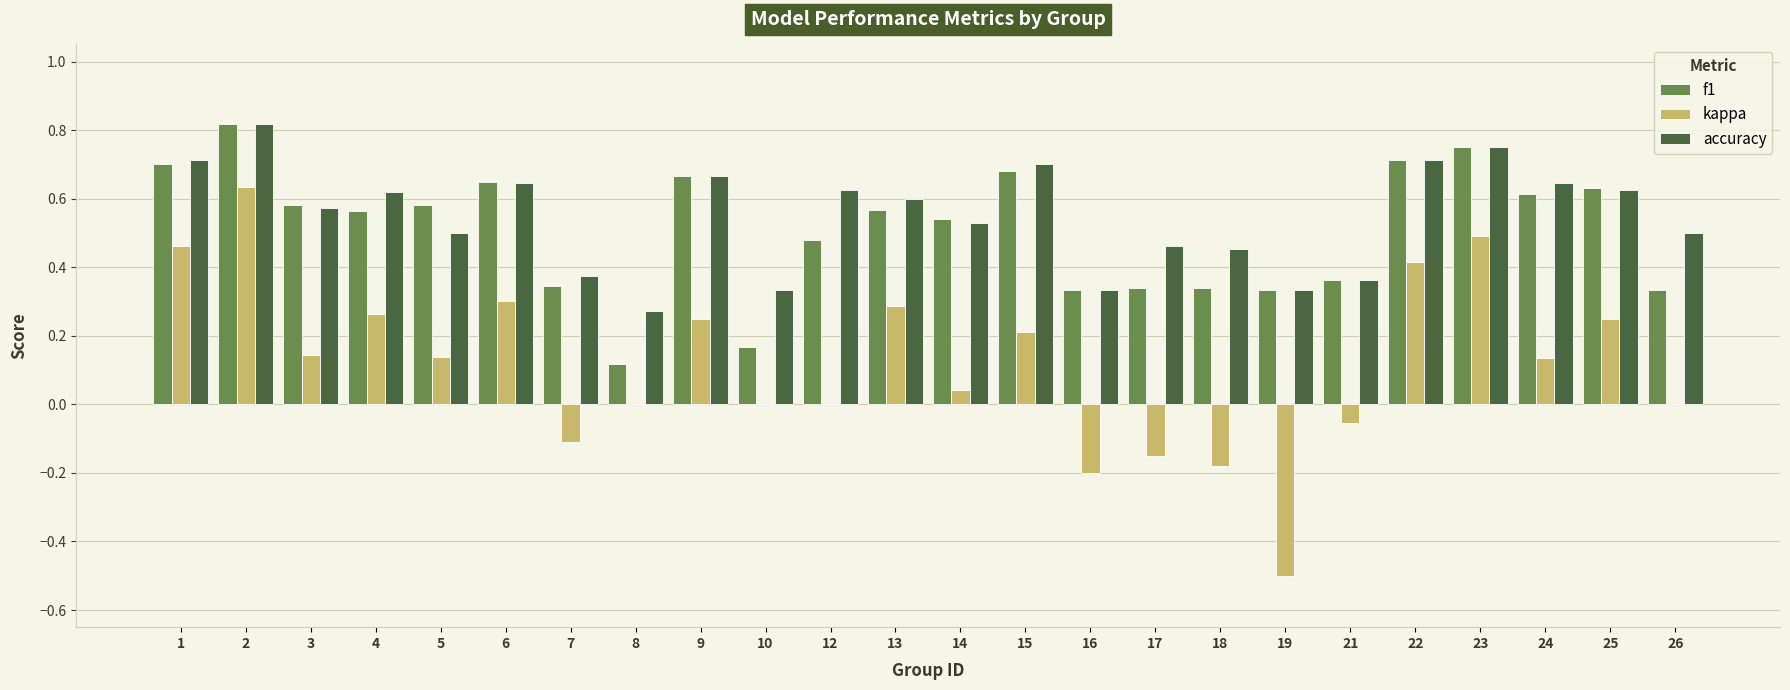

Which series changed the most between 9 and 18?

kappa